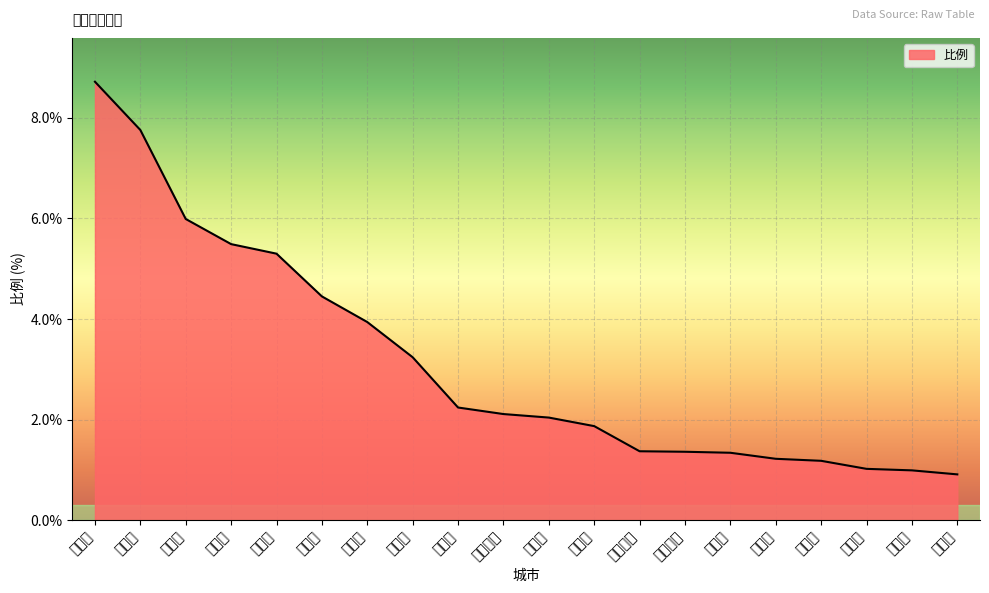

What is the average value?

3.1